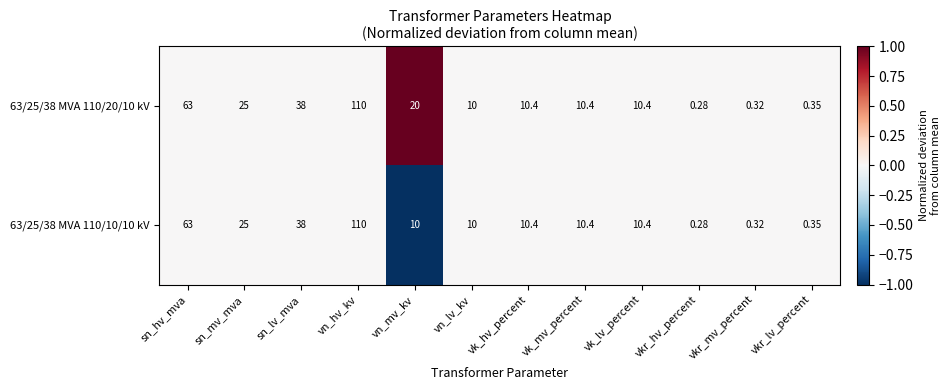

At which label is 63/25/38 MVA 110/20/10 kV closest to 55?

sn_hv_mva